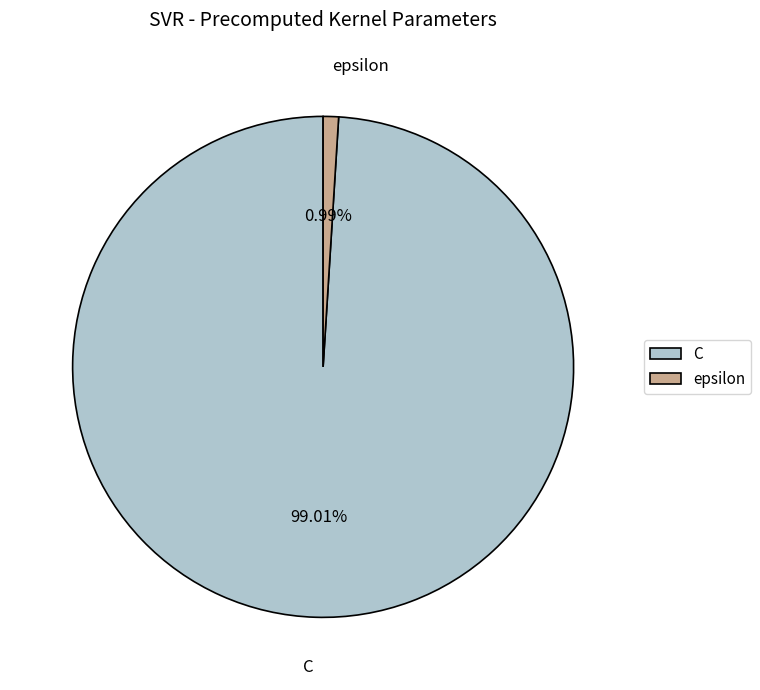

What is the majority slice?

C